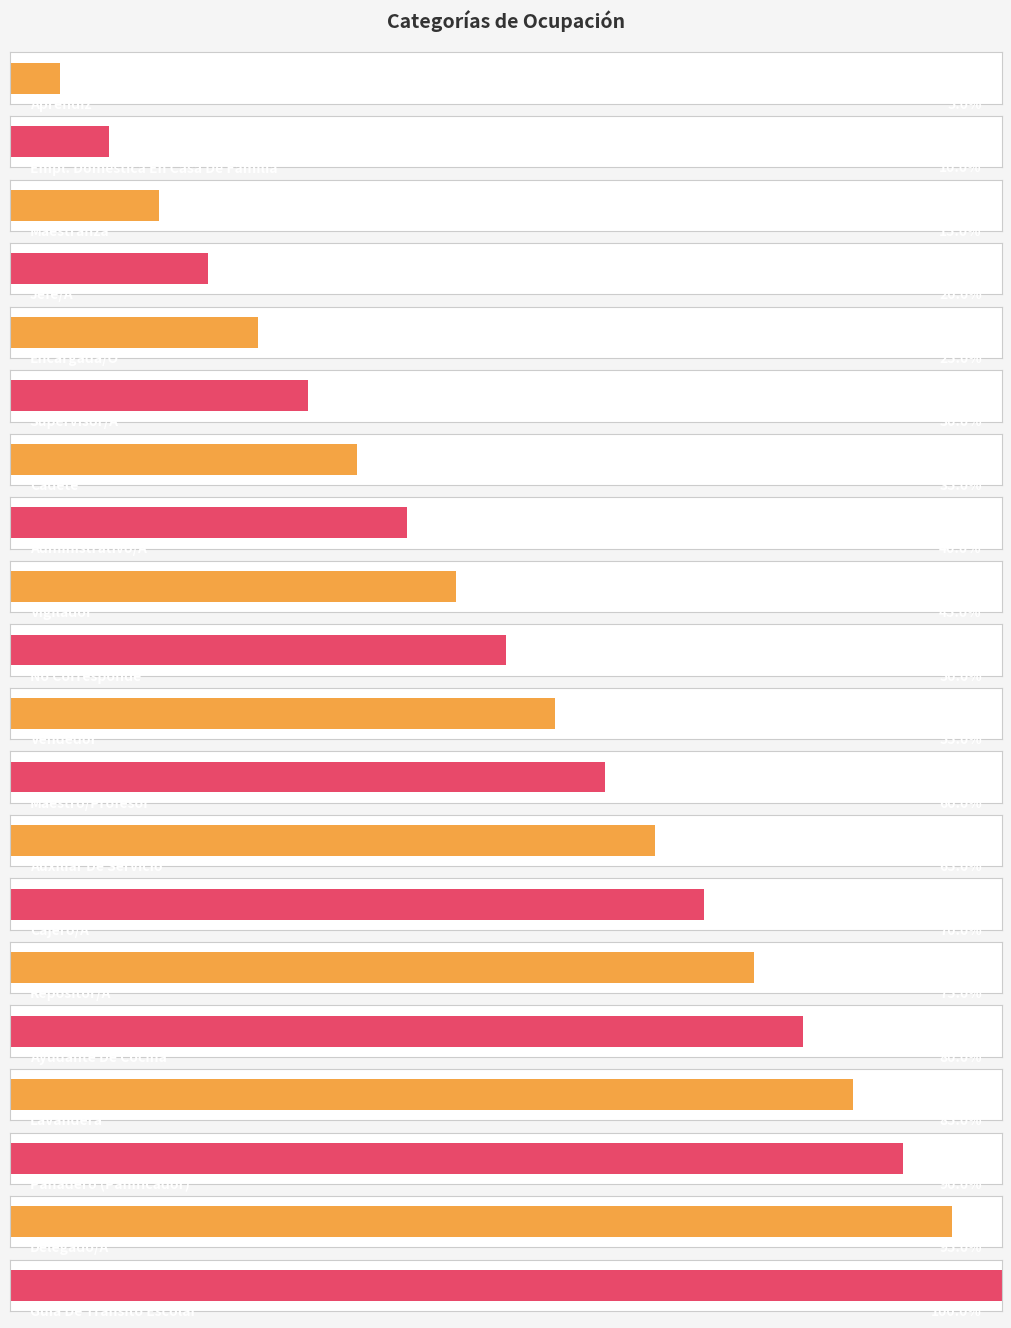

Is it true that the value at Aprendiz is 1?

False